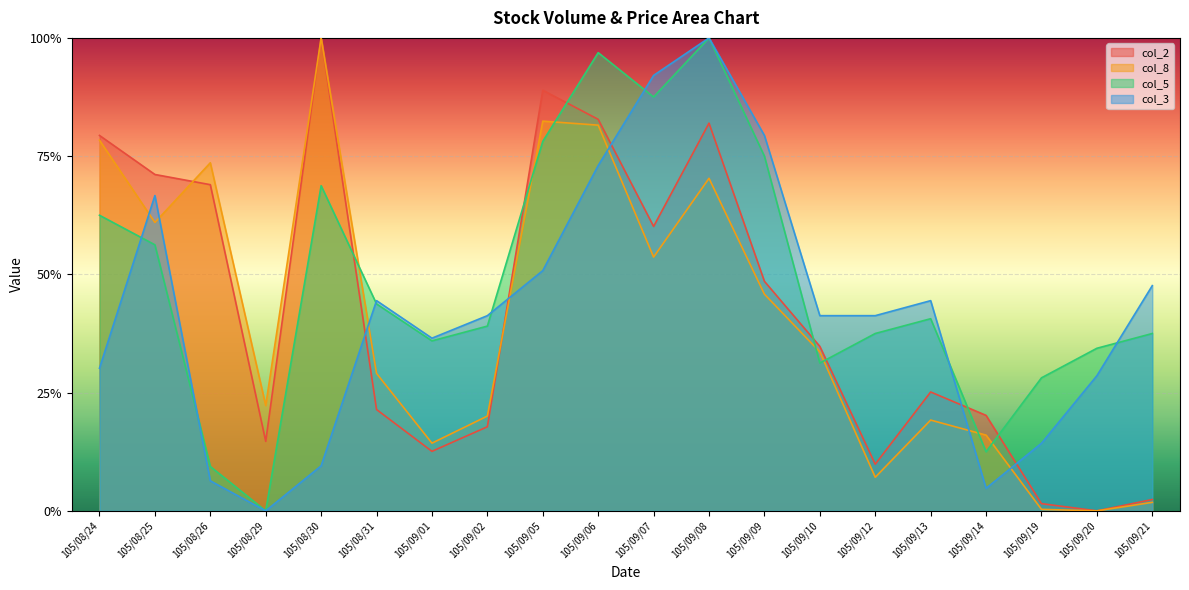

Which category has the lowest value in the col_8 series?

105/09/20